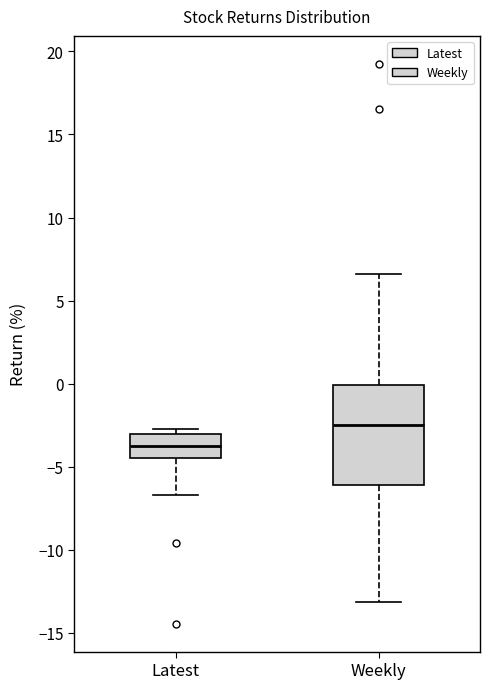

Where does the median line of the box for Weekly sit on the y-axis? The values are not printed on the chart, so give them approximately, as read against the axis.

-2.5